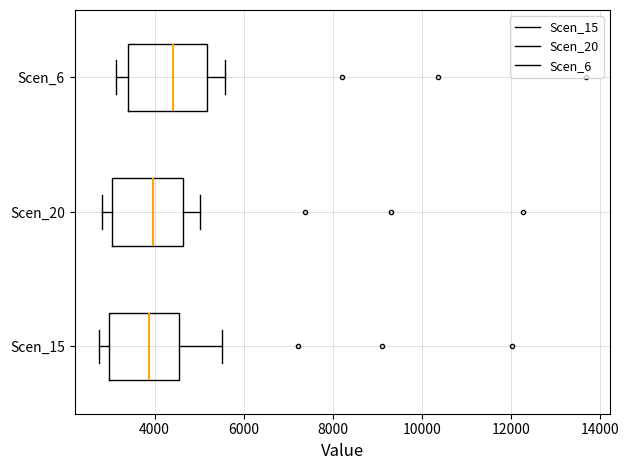

Reading bottom to top, transcribe this box plot: for each box, give where its median line is, the range the box spans, and where its two whiskers end, as read against the x-axis. The values are not printed on the chart, so give them approximately, as read against the axis.

Scen_15: median 3800, box 3000 to 4600, whiskers 2800 to 5600
Scen_20: median 4000, box 3000 to 4600, whiskers 2800 to 5000
Scen_6: median 4400, box 3400 to 5200, whiskers 3200 to 5600